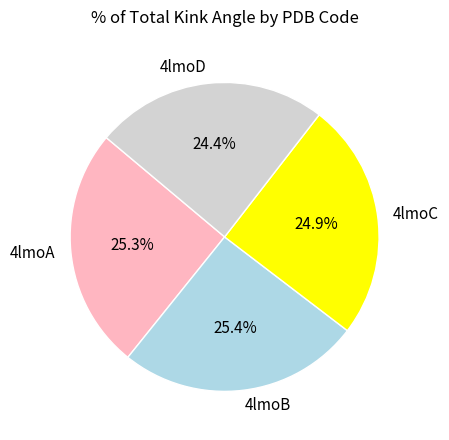

Is there any slice that represents more than half of the pie?

No